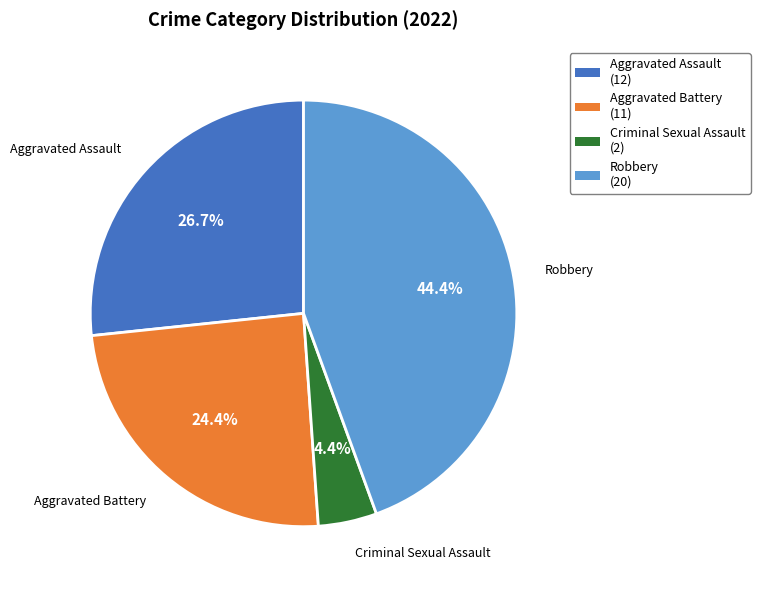

Between Robbery and Aggravated Assault, which is larger?

Robbery